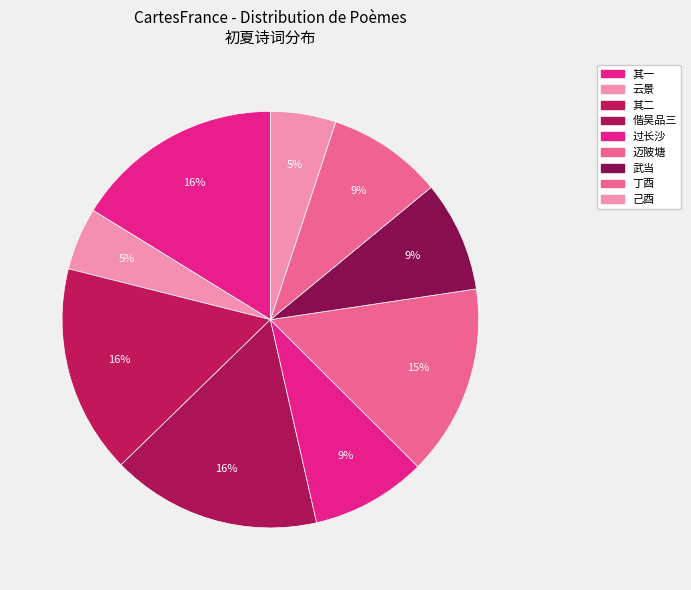

How many slices are in this pie chart?

9